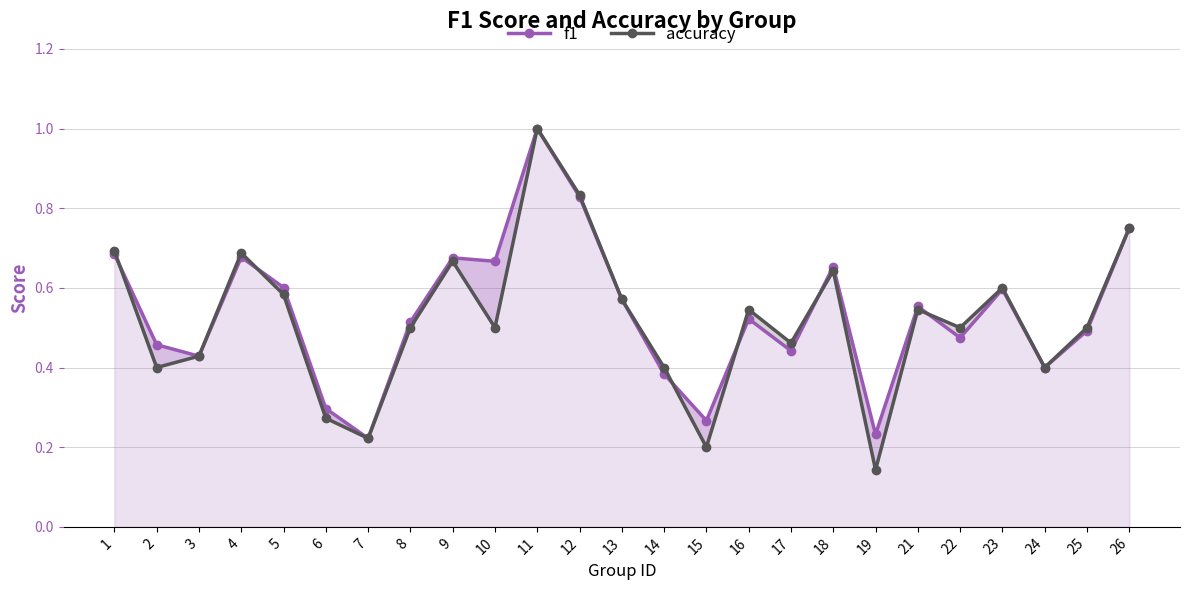

Between 1 and 5, which series saw the biggest shift?

accuracy